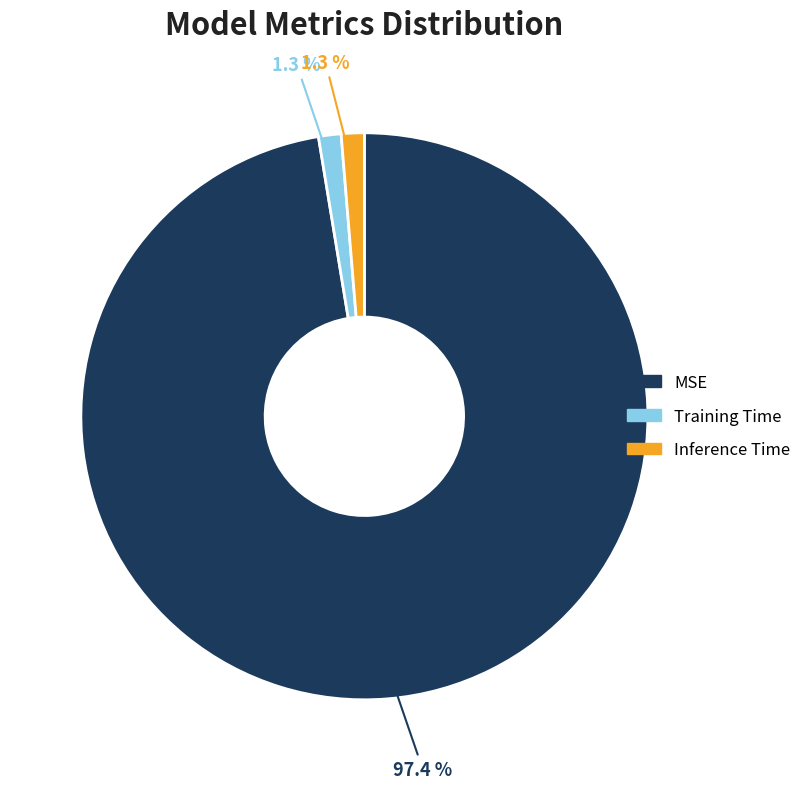

True or false: Training Time accounts for 1% of the total.

True